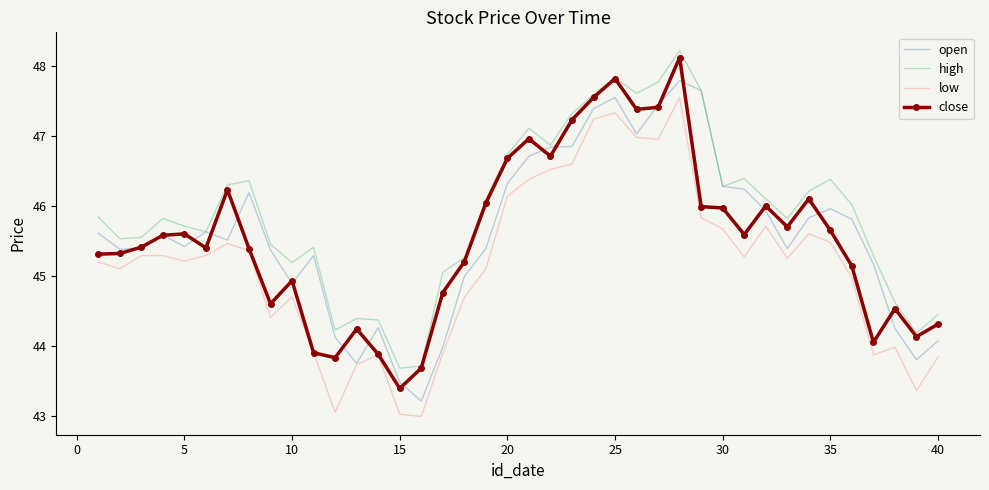

What is the lowest value of the high series?

43.7